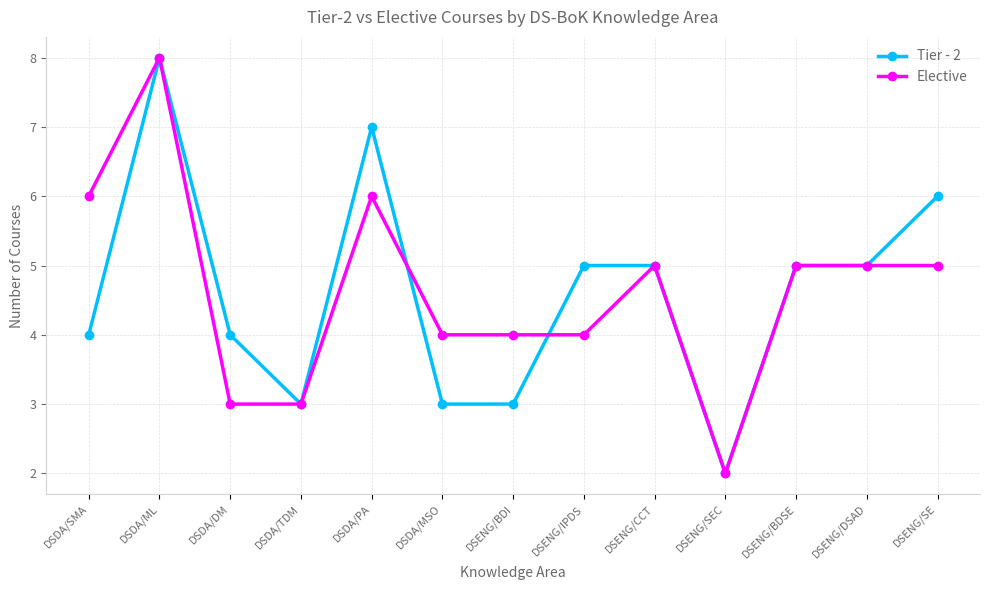

How many data points in Tier - 2 are less than 5?

6